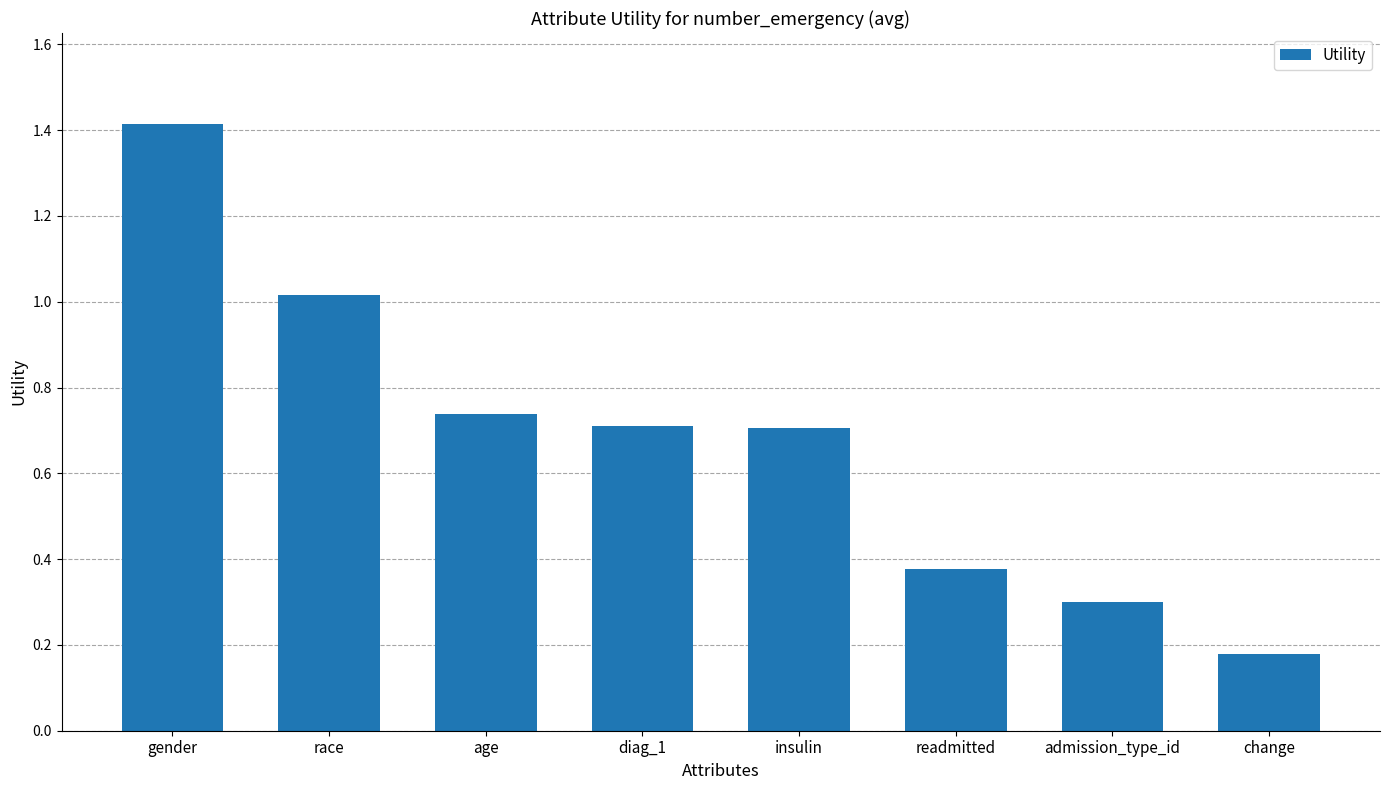

What is the label of the 7th bar from the right?

race